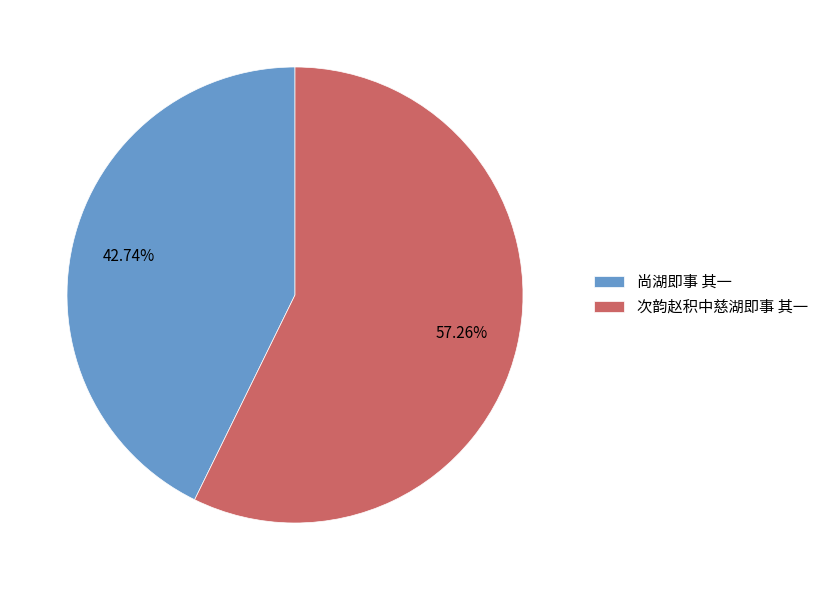

What is the total percentage of 次韵赵积中慈湖即事 其一 and 尚湖即事 其一?

100.0%